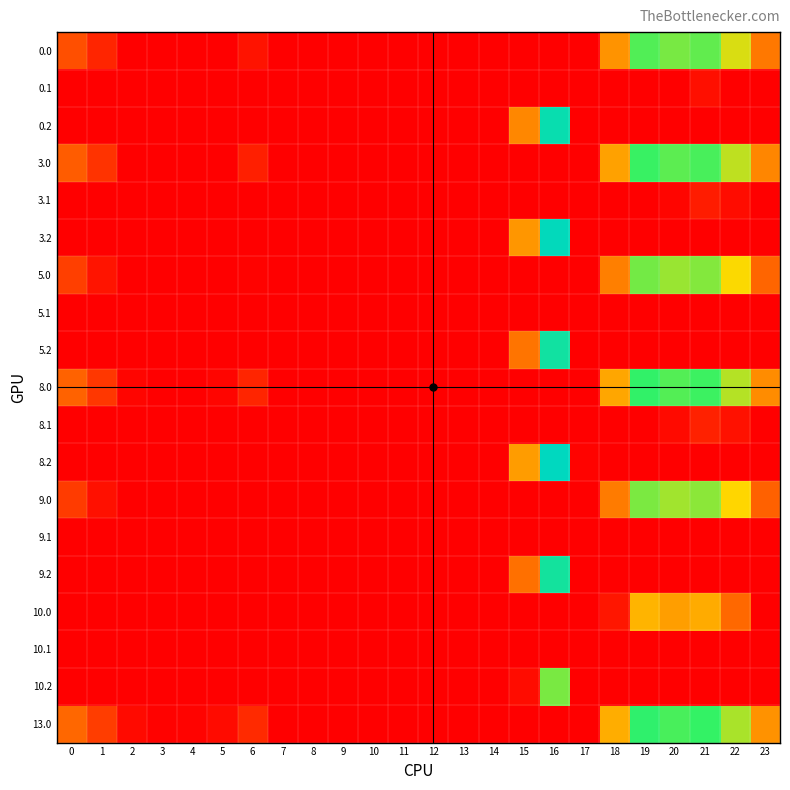

Reading right to left, list all the values displayed in this chart.

0.0: 23=91.3	22=172.3	21=218.4	20=209.9	19=224.5	18=109.6	17=0.0	16=0.0	15=0.0	14=0.0	13=0.0	12=0.0	11=0.0	10=0.0	9=0.0	8=0.0	7=0.0	6=15.0	5=0.0	4=0.0	3=0.0	2=0.0	1=29.5	0=62.0
0.1: 23=0.0	22=0.0	21=12.4	20=0.0	19=0.0	18=0.0	17=0.0	16=0.0	15=0.0	14=0.0	13=0.0	12=0.0	11=0.0	10=0.0	9=0.0	8=0.0	7=0.0	6=0.0	5=0.0	4=0.0	3=0.0	2=0.0	1=0.0	0=0.0
0.2: 23=0.0	22=0.0	21=0.0	20=0.0	19=0.0	18=0.0	17=0.0	16=301.2	15=102.2	14=0.0	13=0.0	12=0.0	11=0.0	10=0.0	9=0.0	8=0.0	7=0.0	6=0.0	5=0.0	4=0.0	3=0.0	2=0.0	1=0.0	0=0.0
3.0: 23=101.3	22=182.3	21=228.4	20=219.9	19=234.5	18=119.6	17=0.0	16=0.0	15=0.0	14=0.0	13=0.0	12=0.0	11=0.0	10=0.0	9=0.0	8=0.0	7=0.0	6=25.0	5=0.8	4=0.0	3=0.0	2=0.3	1=39.5	0=72.0
3.1: 23=0.0	22=9.9	21=22.4	20=4.5	19=0.0	18=0.0	17=0.0	16=0.0	15=0.0	14=0.0	13=0.0	12=0.0	11=0.0	10=0.0	9=0.0	8=0.0	7=0.0	6=0.0	5=0.0	4=0.0	3=0.0	2=0.0	1=0.0	0=0.0
3.2: 23=0.0	22=0.0	21=0.0	20=0.0	19=0.0	18=0.0	17=0.0	16=311.2	15=112.2	14=0.0	13=0.0	12=0.0	11=0.0	10=0.0	9=0.0	8=0.0	7=0.0	6=0.0	5=0.0	4=0.0	3=0.0	2=0.0	1=0.0	0=0.0
5.0: 23=78.3	22=159.3	21=205.4	20=196.9	19=211.5	18=96.6	17=0.0	16=0.0	15=0.0	14=0.0	13=0.0	12=0.0	11=0.0	10=0.0	9=0.0	8=0.0	7=0.0	6=2.0	5=0.0	4=0.0	3=0.0	2=0.0	1=16.5	0=49.0
5.1: 23=0.0	22=0.0	21=0.0	20=0.0	19=0.0	18=0.0	17=0.0	16=0.0	15=0.0	14=0.0	13=0.0	12=0.0	11=0.0	10=0.0	9=0.0	8=0.0	7=0.0	6=0.0	5=0.0	4=0.0	3=0.0	2=0.0	1=0.0	0=0.0
5.2: 23=0.0	22=0.0	21=0.0	20=0.0	19=0.0	18=0.0	17=0.0	16=288.2	15=89.2	14=0.0	13=0.0	12=0.0	11=0.0	10=0.0	9=0.0	8=0.0	7=0.0	6=0.0	5=0.0	4=0.0	3=0.0	2=0.0	1=0.0	0=0.0
8.0: 23=105.3	22=186.3	21=232.4	20=223.9	19=238.5	18=123.6	17=0.0	16=0.0	15=0.0	14=0.0	13=0.0	12=0.0	11=0.0	10=0.0	9=0.0	8=0.0	7=0.0	6=29.0	5=4.8	4=0.0	3=0.0	2=4.3	1=43.5	0=76.0
8.1: 23=0.0	22=13.9	21=26.4	20=8.5	19=0.0	18=0.0	17=0.0	16=0.0	15=0.0	14=0.0	13=0.0	12=0.0	11=0.0	10=0.0	9=0.0	8=0.0	7=0.0	6=0.0	5=0.0	4=0.0	3=0.0	2=0.0	1=0.0	0=0.0
8.2: 23=0.0	22=0.0	21=0.0	20=0.0	19=0.0	18=0.0	17=3.5	16=315.2	15=116.2	14=0.0	13=0.0	12=0.0	11=0.0	10=0.0	9=0.0	8=0.0	7=0.0	6=0.0	5=0.0	4=0.0	3=0.0	2=0.0	1=0.0	0=0.0
9.0: 23=75.3	22=156.3	21=202.4	20=193.9	19=208.5	18=93.6	17=0.0	16=0.0	15=0.0	14=0.0	13=0.0	12=0.0	11=0.0	10=0.0	9=0.0	8=0.0	7=0.0	6=0.0	5=0.0	4=0.0	3=0.0	2=0.0	1=13.5	0=46.0
9.1: 23=0.0	22=0.0	21=0.0	20=0.0	19=0.0	18=0.0	17=0.0	16=0.0	15=0.0	14=0.0	13=0.0	12=0.0	11=0.0	10=0.0	9=0.0	8=0.0	7=0.0	6=0.0	5=0.0	4=0.0	3=0.0	2=0.0	1=0.0	0=0.0
9.2: 23=0.0	22=0.0	21=0.0	20=0.0	19=0.0	18=0.0	17=0.0	16=285.2	15=86.2	14=0.0	13=0.0	12=0.0	11=0.0	10=0.0	9=0.0	8=0.0	7=0.0	6=0.0	5=0.0	4=0.0	3=0.0	2=0.0	1=0.0	0=0.0
10.0: 23=0.0	22=80.3	21=126.4	20=117.9	19=132.5	18=17.6	17=0.0	16=0.0	15=0.0	14=0.0	13=0.0	12=0.0	11=0.0	10=0.0	9=0.0	8=0.0	7=0.0	6=0.0	5=0.0	4=0.0	3=0.0	2=0.0	1=0.0	0=0.0
10.1: 23=0.0	22=0.0	21=0.0	20=0.0	19=0.0	18=0.0	17=0.0	16=0.0	15=0.0	14=0.0	13=0.0	12=0.0	11=0.0	10=0.0	9=0.0	8=0.0	7=0.0	6=0.0	5=0.0	4=0.0	3=0.0	2=0.0	1=0.0	0=0.0
10.2: 23=0.0	22=0.0	21=0.0	20=0.0	19=0.0	18=0.0	17=0.0	16=209.2	15=10.2	14=0.0	13=0.0	12=0.0	11=0.0	10=0.0	9=0.0	8=0.0	7=0.0	6=0.0	5=0.0	4=0.0	3=0.0	2=0.0	1=0.0	0=0.0
13.0: 23=109.3	22=190.3	21=236.4	20=227.9	19=242.5	18=127.6	17=0.0	16=0.0	15=0.0	14=0.0	13=0.0	12=0.0	11=0.0	10=0.0	9=0.0	8=0.0	7=0.0	6=33.0	5=8.8	4=2.9	3=2.4	2=8.3	1=47.5	0=80.0